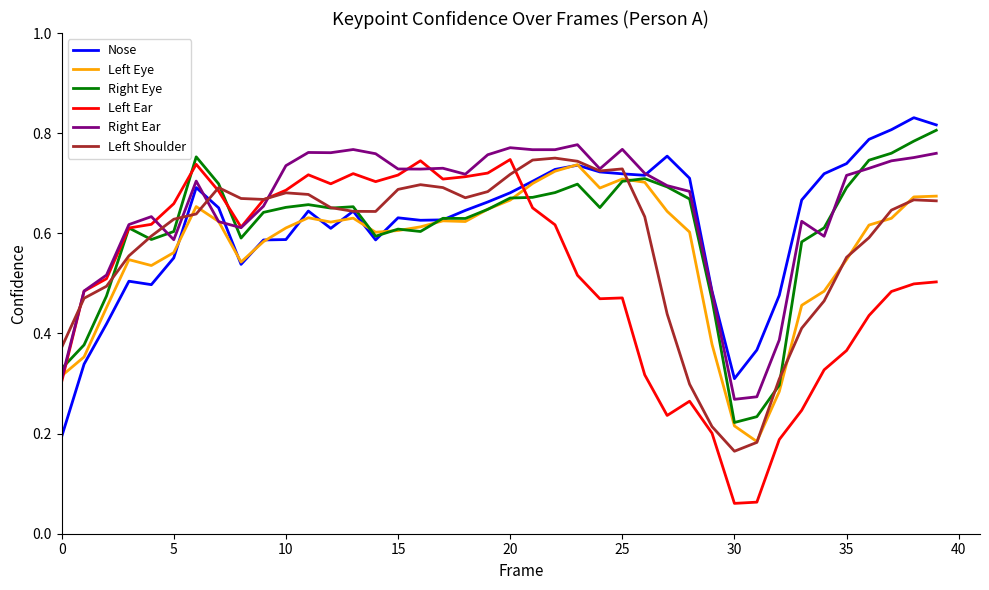

How many intersections are there between Left Ear and Nose?

1